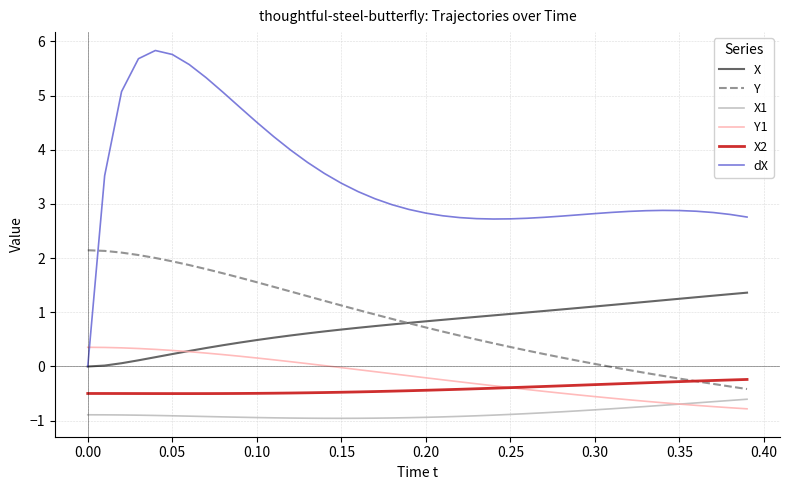

True or false: X and X1 intersect in this chart.

False